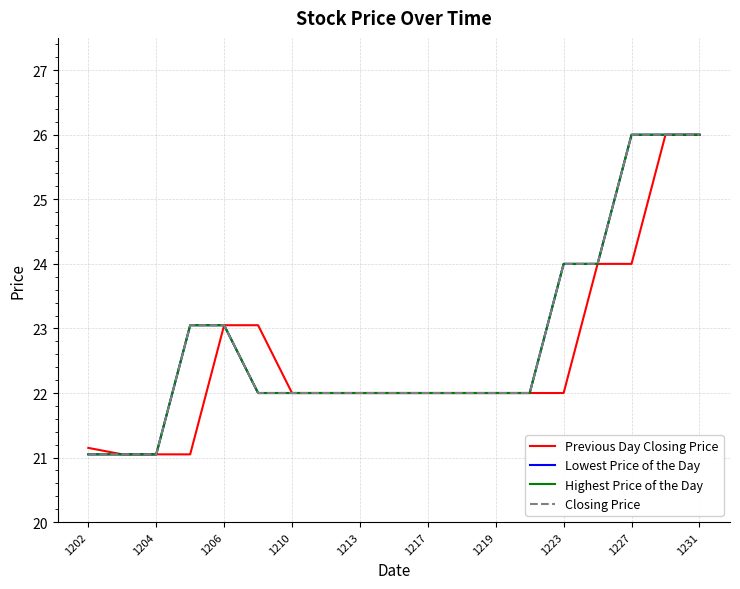

Does the chart display data point markers on the line(s)?

No